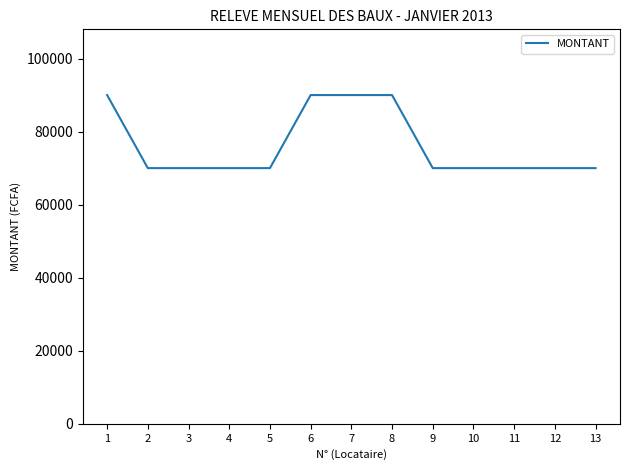

Does the chart display data point markers on the line(s)?

No